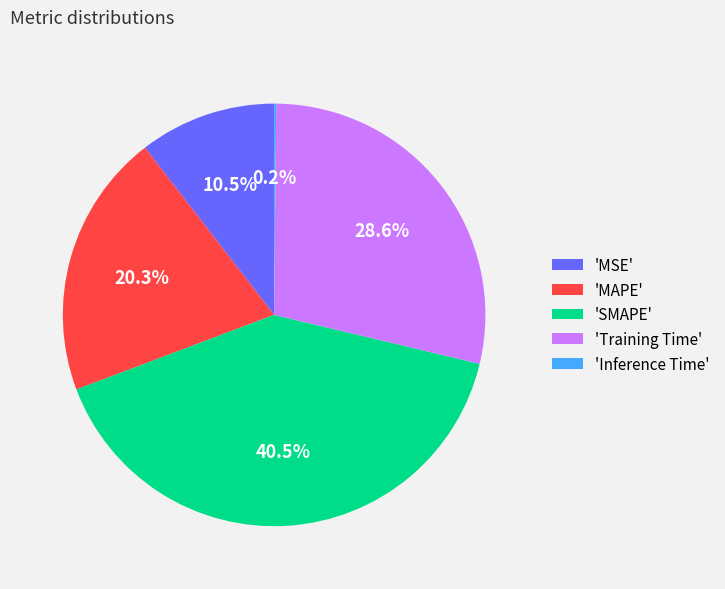

How much of the chart is everything except 'Training Time'?

71.4%